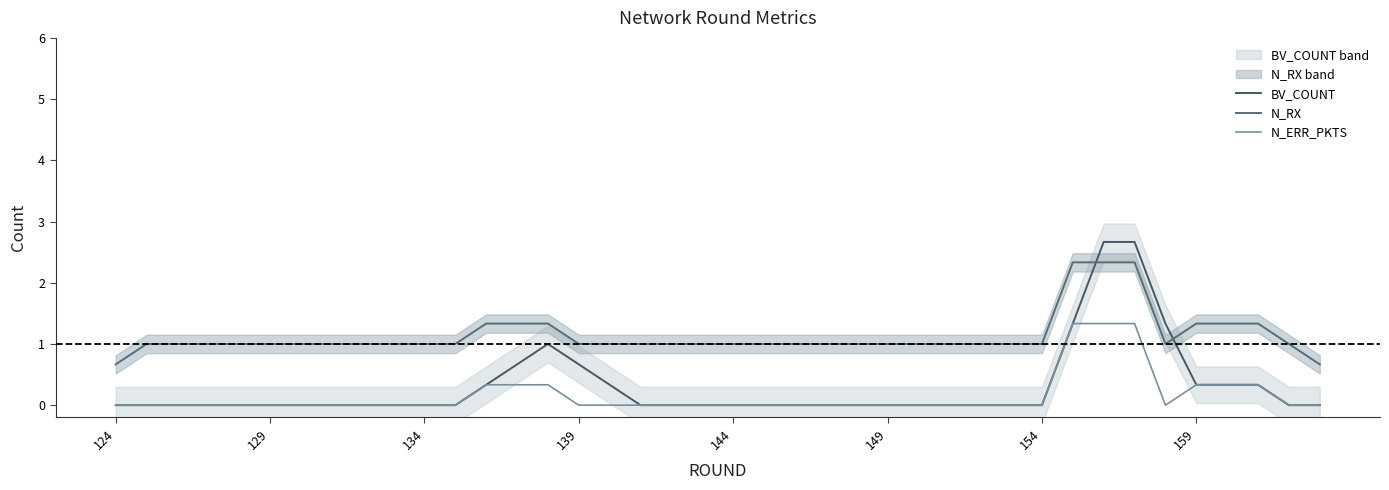

What are all the series names shown in the legend?

BV_COUNT, N_RX, N_ERR_PKTS